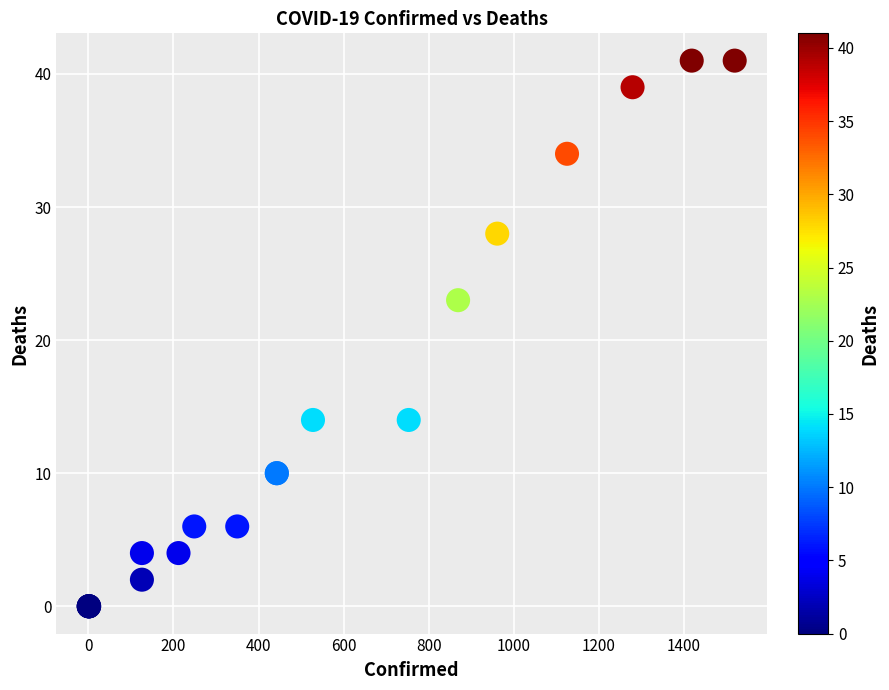

What Y value in the scatter plot is closest to 20?

23